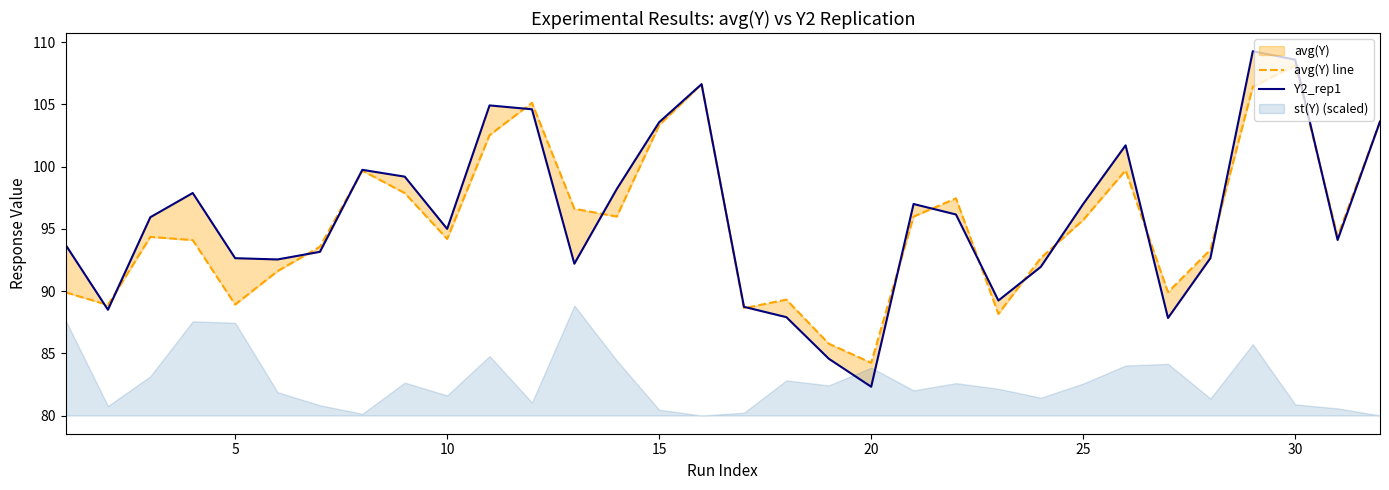

Reading right to left, list all the values displayed in this chart.

avg(Y) line: 103.6	94.4	108.1	106.4	93.3	89.9	99.7	95.7	92.7	88.2	97.4	96.0	84.2	85.8	89.3	88.6	106.6	103.3	96.0	96.6	105.1	102.5	94.2	97.9	99.7	93.6	91.6	88.9	94.1	94.4	88.9	89.9
Y2_rep1: 103.6	94.1	108.6	109.3	92.6	87.8	101.7	97.0	91.9	89.2	96.1	97.0	82.3	84.6	87.9	88.7	106.6	103.6	98.2	92.2	104.6	104.9	95.0	99.2	99.7	93.2	92.5	92.6	97.9	95.9	88.5	93.7